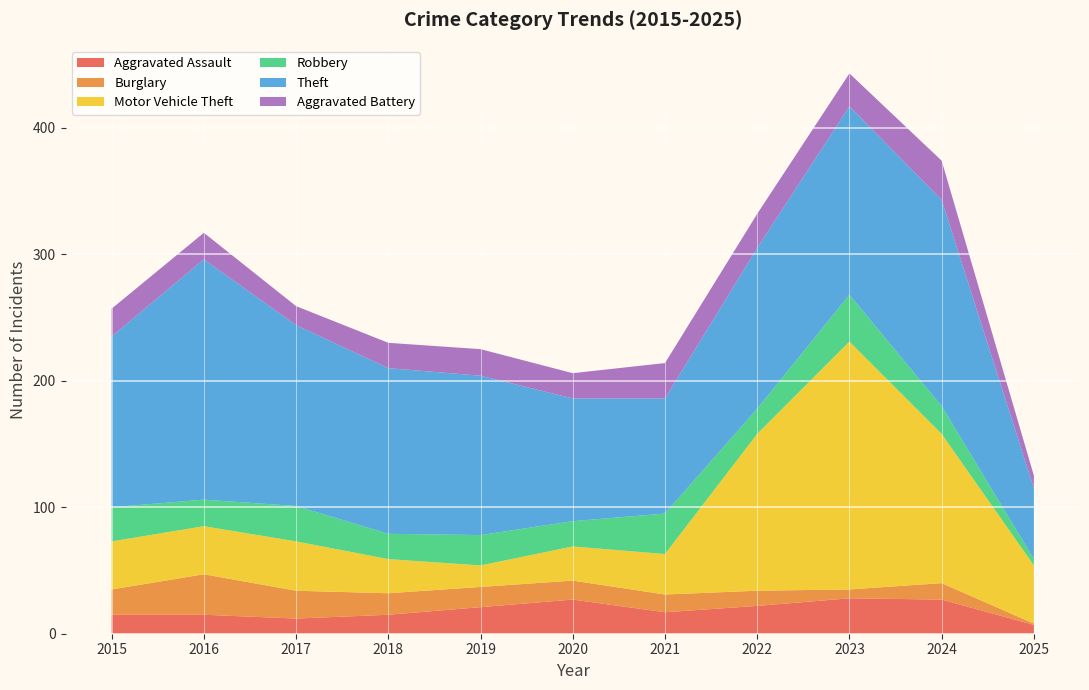

Reading right to left, extract all data points from this chart.

Aggravated Assault: 2025=7	2024=27	2023=28	2022=22	2021=17	2020=27	2019=21	2018=15	2017=12	2016=15	2015=15
Burglary: 2025=1	2024=13	2023=7	2022=12	2021=14	2020=15	2019=16	2018=17	2017=22	2016=32	2015=20
Motor Vehicle Theft: 2025=46	2024=118	2023=196	2022=124	2021=32	2020=27	2019=17	2018=27	2017=39	2016=38	2015=38
Robbery: 2025=5	2024=22	2023=37	2022=20	2021=32	2020=20	2019=24	2018=20	2017=28	2016=21	2015=27
Theft: 2025=56	2024=163	2023=149	2022=127	2021=91	2020=97	2019=126	2018=131	2017=143	2016=190	2015=135
Aggravated Battery: 2025=10	2024=31	2023=26	2022=27	2021=28	2020=20	2019=21	2018=20	2017=15	2016=21	2015=22